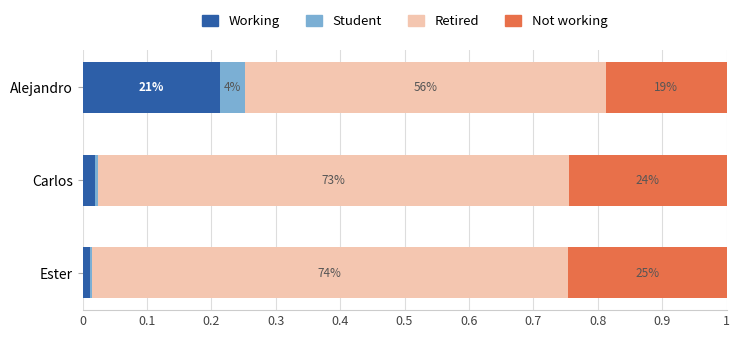

What is the difference between the maximum and minimum values in the Retired series?

0.2